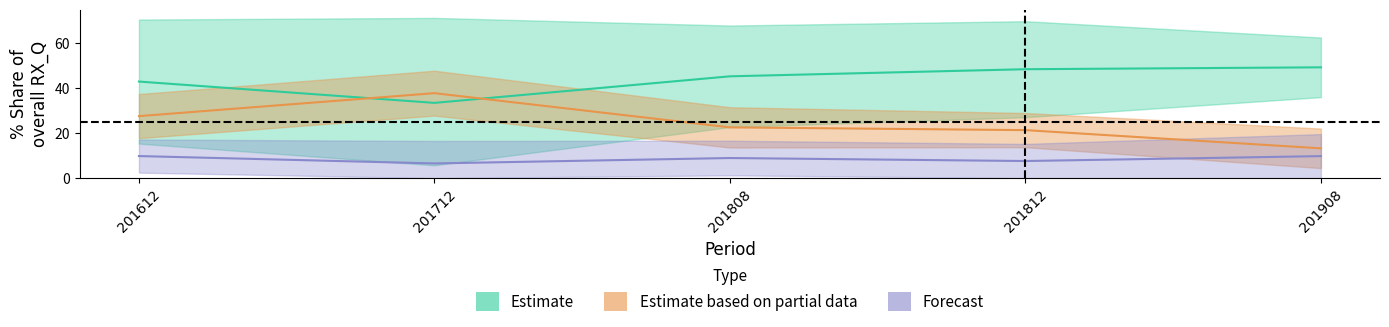

Reading left to right, extract all data points from this chart.

Estimate (CHINA %Share): 42.9	33.4	45.2	48.3	49.2
Estimate based on partial data (USA %Share): 27.5	37.7	22.5	21.3	13.2
Forecast (MACAU+UK %Share): 9.8	6.5	8.9	7.6	9.8